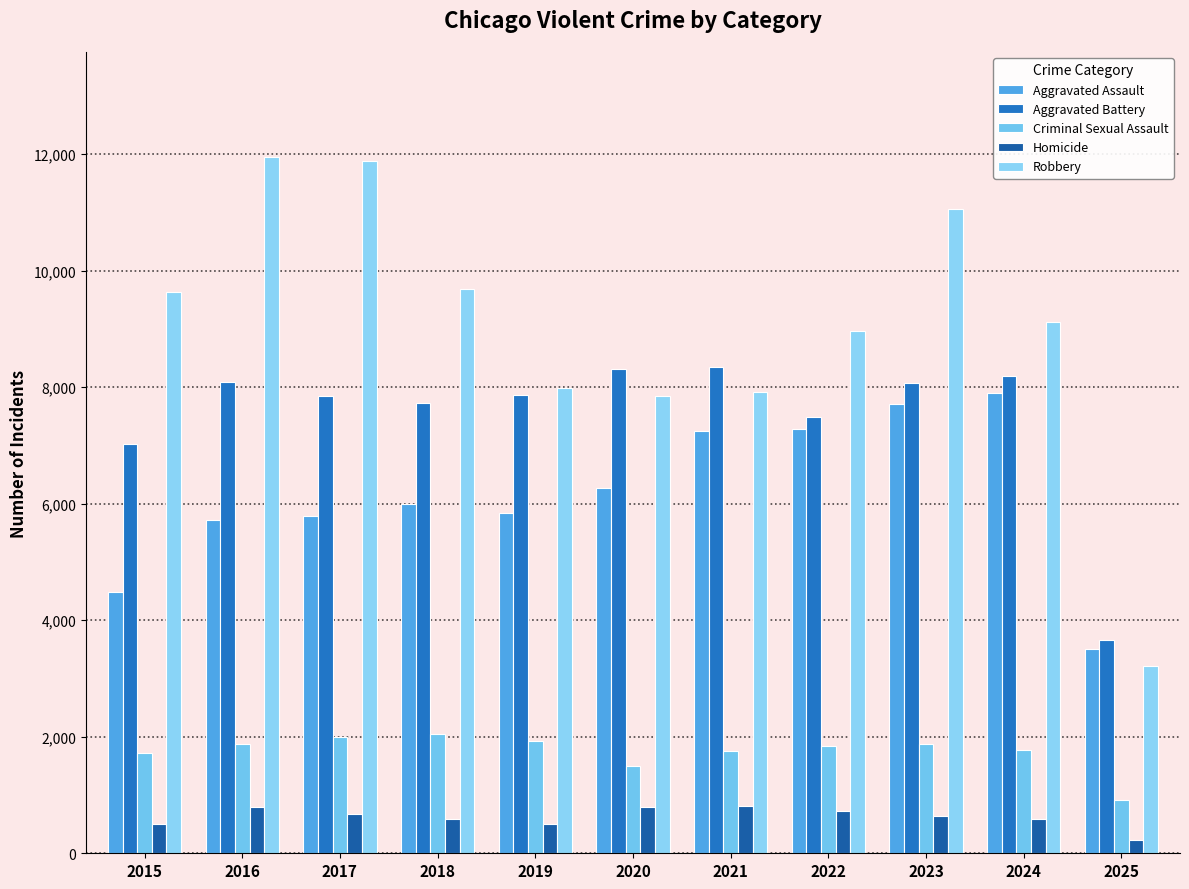

How many bars are there in total?

55